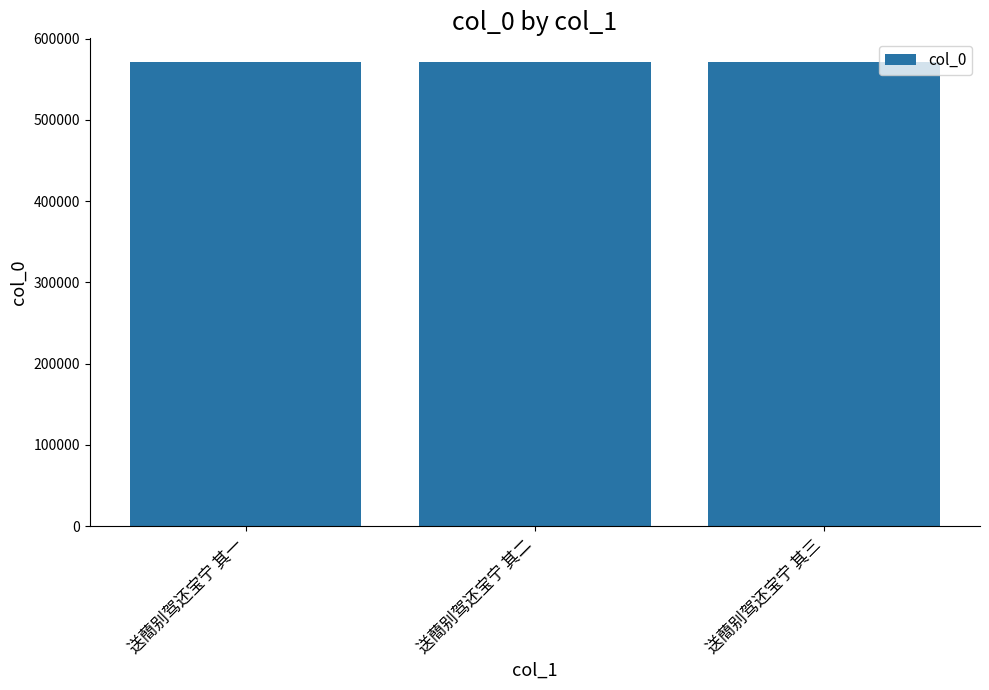

Read the value at 送蕳别驾还宝宁 其一.

571628